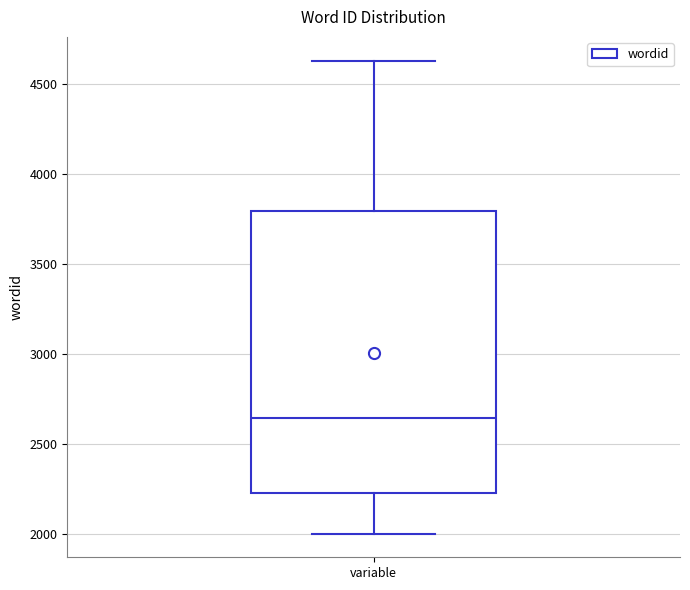

Transcribe this box plot: give where the median line is, the range the box spans, and where the two whiskers end, as read against the y-axis. The values are not printed on the chart, so give them approximately, as read against the axis.

median 2650, box 2200 to 3800, whiskers 2000 to 4650